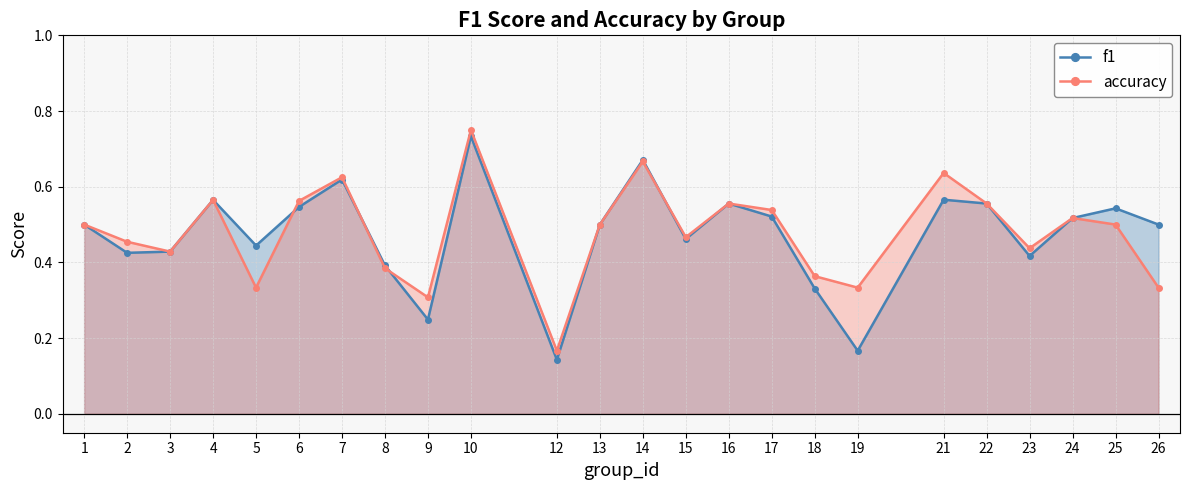

Where is f1 nearest to the value 0?

12